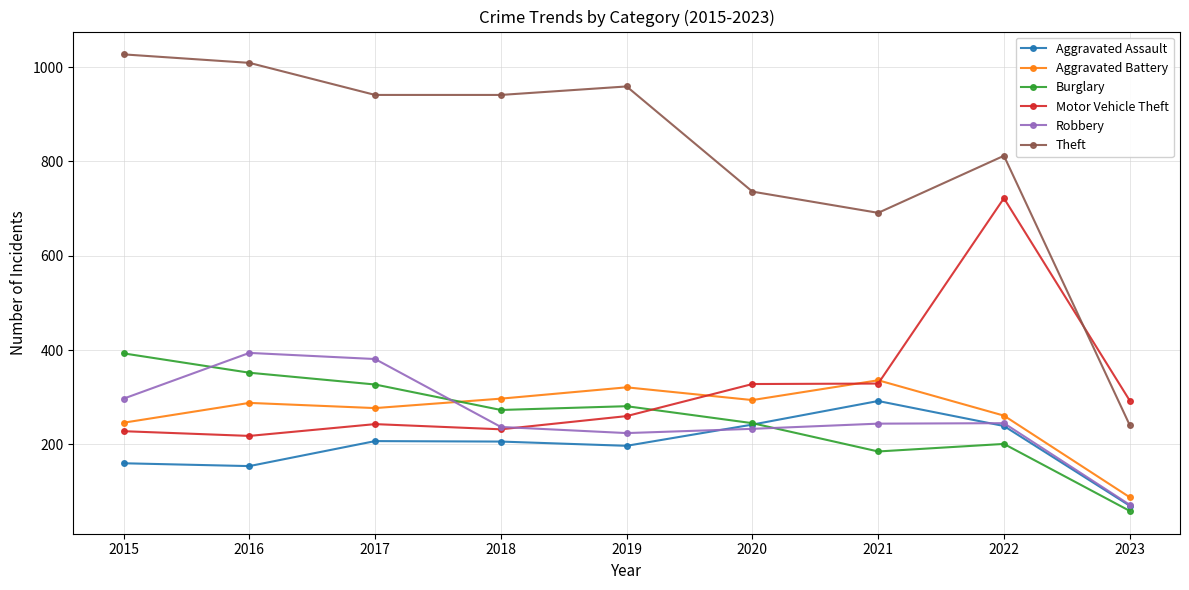

What is the sum of the Aggravated Battery values at 2017 and 2015?

523